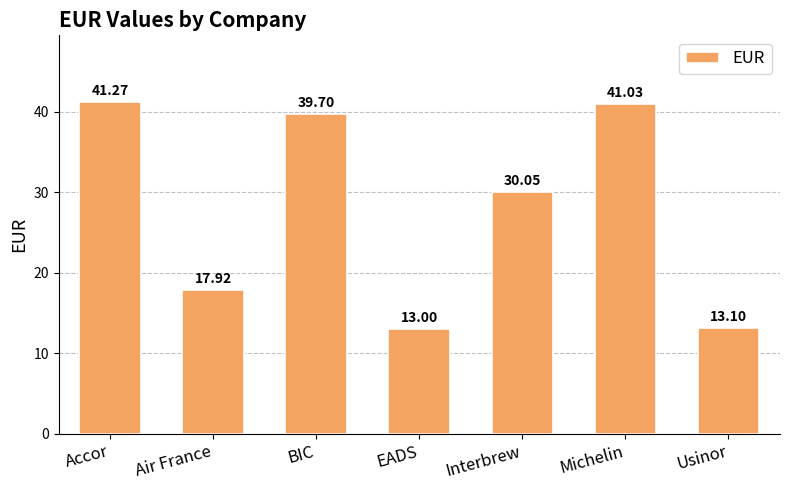

What is the value of the 6th bar from the left?

41.0